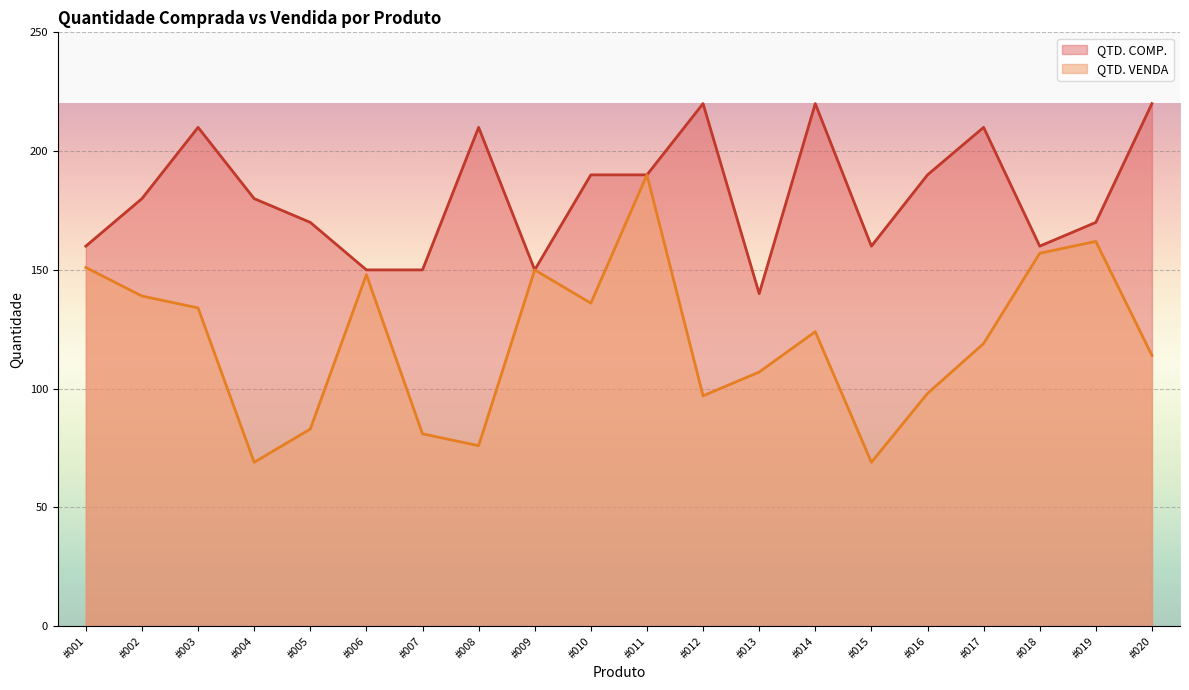

Count the number of data series in this chart.

2